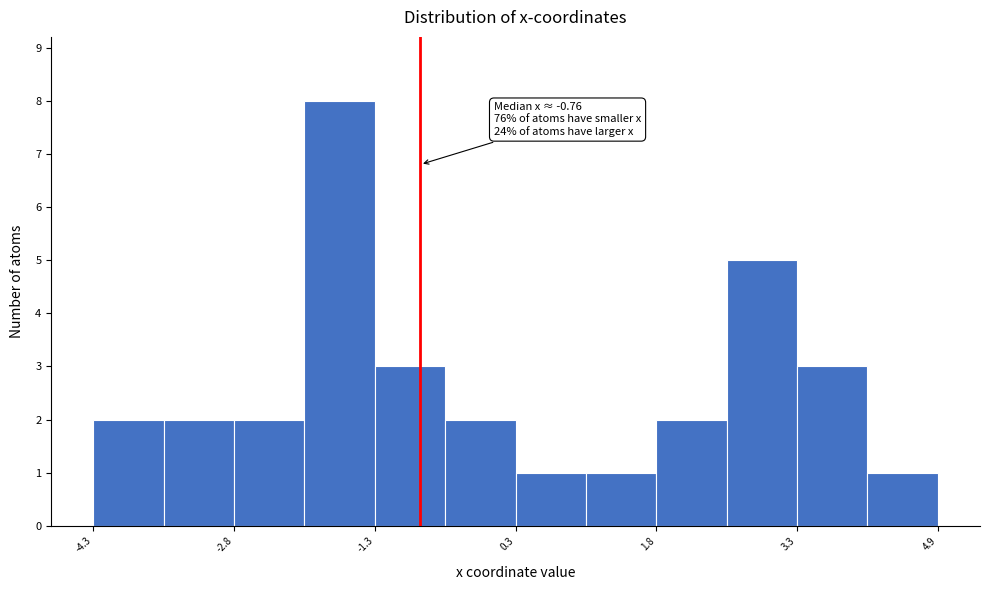

Read against the x-axis, roughly where is the centre of the tallest bar?

-1.6